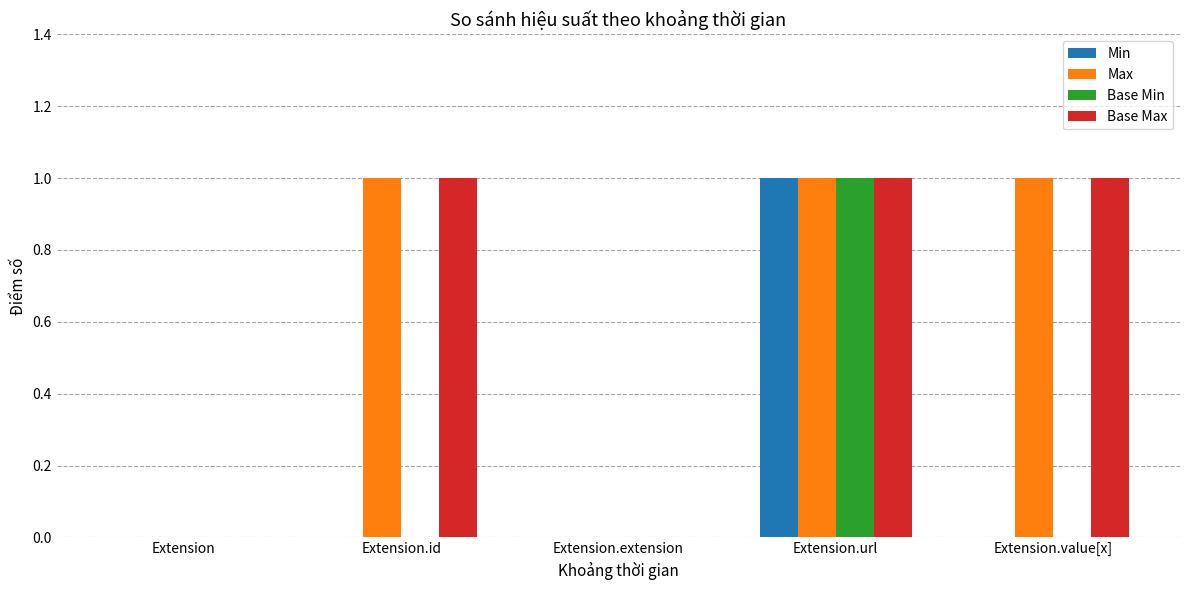

Reading left to right, extract all data points from this chart.

Min: Extension=0	Extension.id=0	Extension.extension=0	Extension.url=1	Extension.value[x]=0
Max: Extension=0	Extension.id=1	Extension.extension=0	Extension.url=1	Extension.value[x]=1
Base Min: Extension=0	Extension.id=0	Extension.extension=0	Extension.url=1	Extension.value[x]=0
Base Max: Extension=0	Extension.id=1	Extension.extension=0	Extension.url=1	Extension.value[x]=1